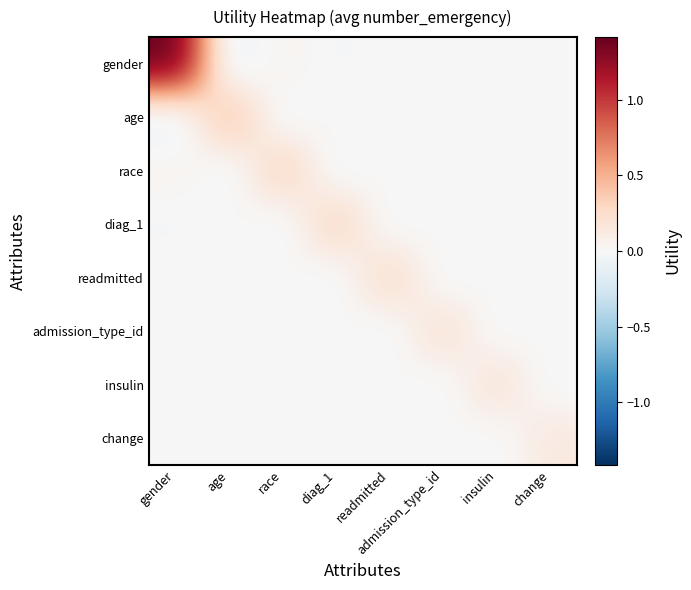

At change, list the series in order from largest to smallest.

change, admission_type_id, diag_1, age, gender, race, readmitted, insulin